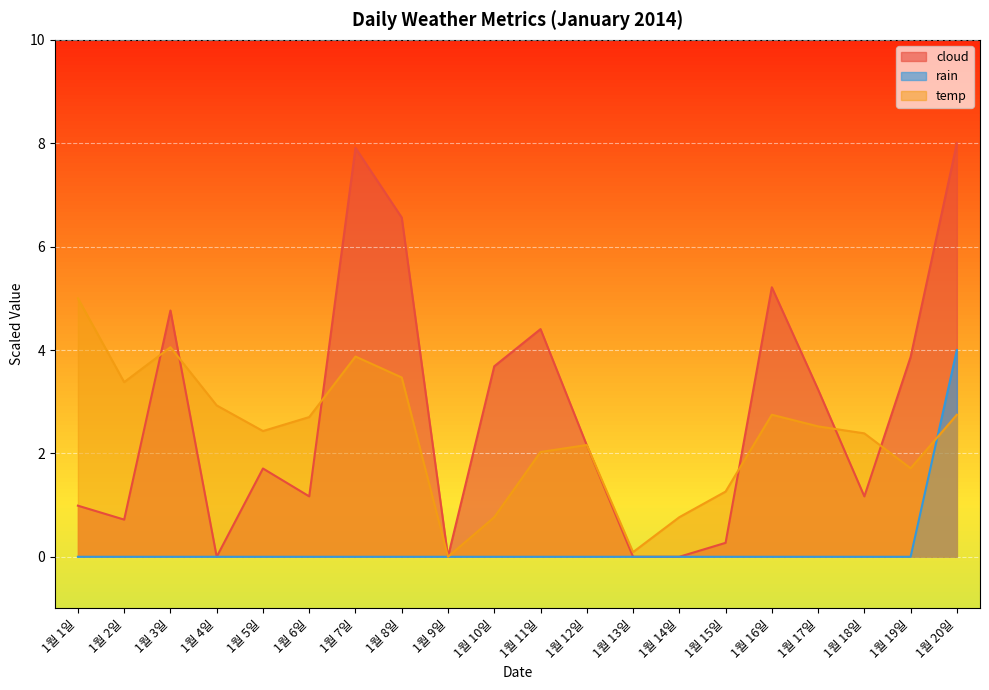

At which label does cloud first exceed 2?

1월 3일